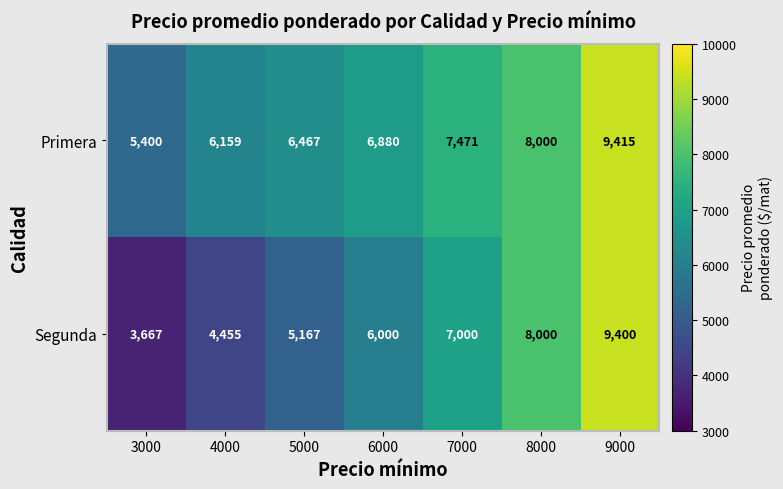

The value of Segunda at 5000 is 6911. True or false?

False